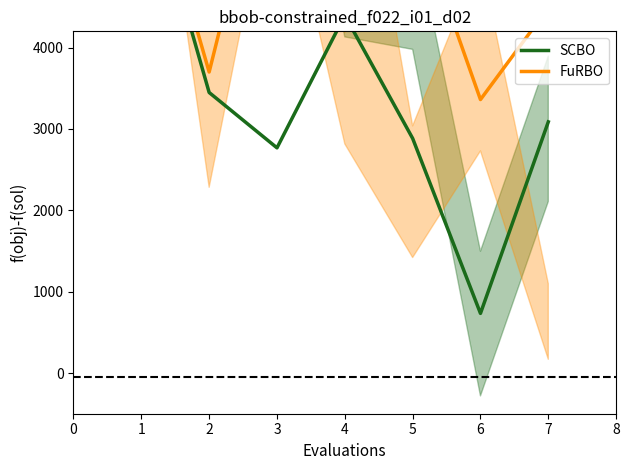

Reading right to left, list all the values displayed in this chart.

SCBO: 6=3087.3	5=733.3	4=2884.2	3=4396.9	2=2768.0	1=3448.3	0=6365.2
FuRBO: 6=4489.8	5=3361.4	4=5725.4	3=4208.0	2=7042.7	1=3700.0	0=6587.8